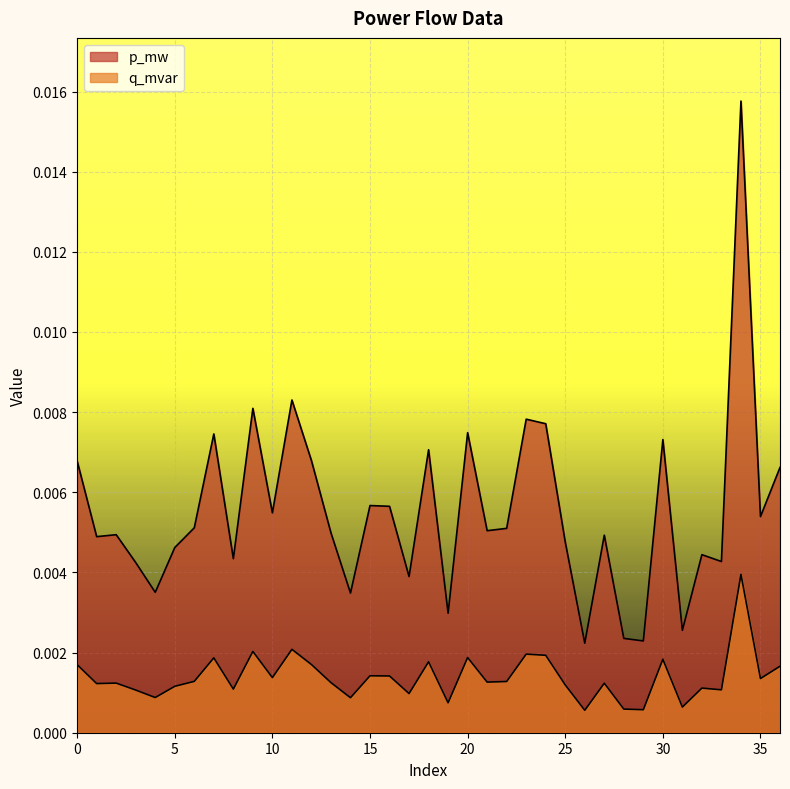

Between 1 and 24, which series saw the biggest shift?

p_mw